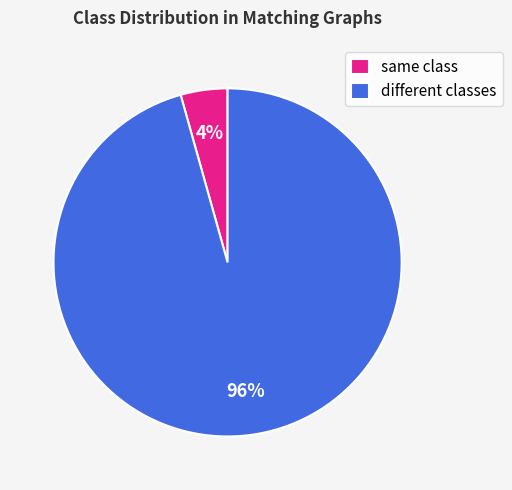

Rank the categories by value from lowest to highest.

same class, different classes